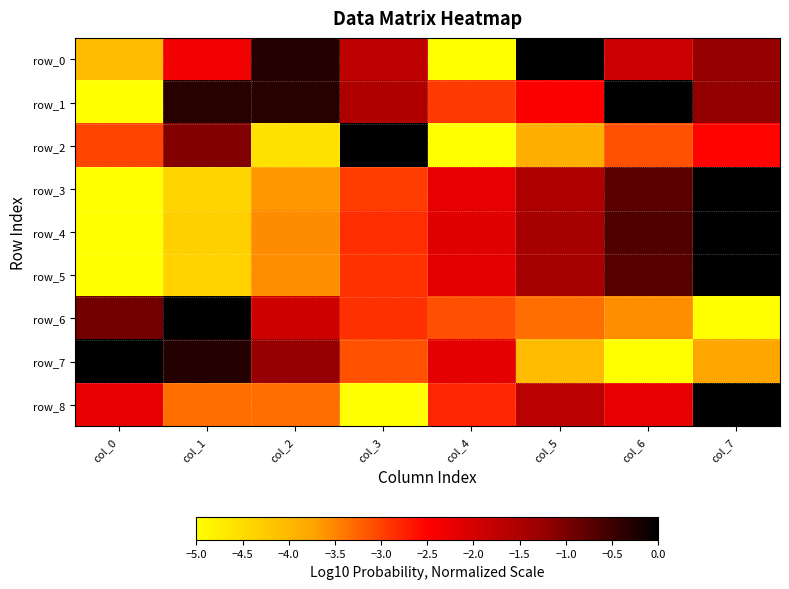

Reading left to right, list all the values displayed in this chart.

row_0: -4.1	-2.3	-0.3	-1.7	-5.0	0.0	-1.9	-1.2
row_1: -5.0	-0.3	-0.3	-1.5	-2.9	-2.5	0.0	-1.2
row_2: -3.0	-1.1	-4.6	0.0	-5.0	-3.9	-3.1	-2.5
row_3: -5.0	-4.4	-3.6	-3.0	-2.2	-1.5	-0.8	0.0
row_4: -5.0	-4.4	-3.6	-2.9	-2.1	-1.4	-0.7	0.0
row_5: -5.0	-4.4	-3.6	-2.9	-2.1	-1.4	-0.7	0.0
row_6: -1.0	0.0	-1.9	-2.9	-3.1	-3.3	-3.6	-5.0
row_7: 0.0	-0.3	-1.2	-3.1	-2.2	-4.1	-5.0	-3.7
row_8: -2.2	-3.3	-3.3	-5.0	-2.8	-1.7	-2.2	0.0